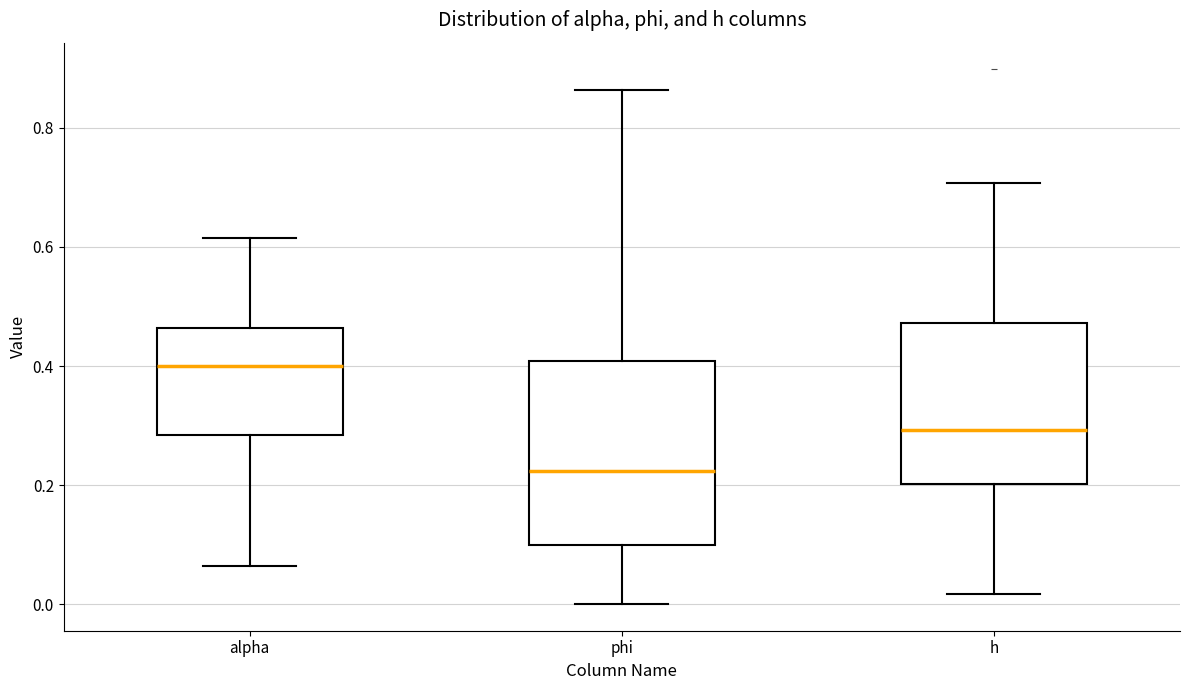

Which box is the tallest, from its lower edge to its upper edge?

phi